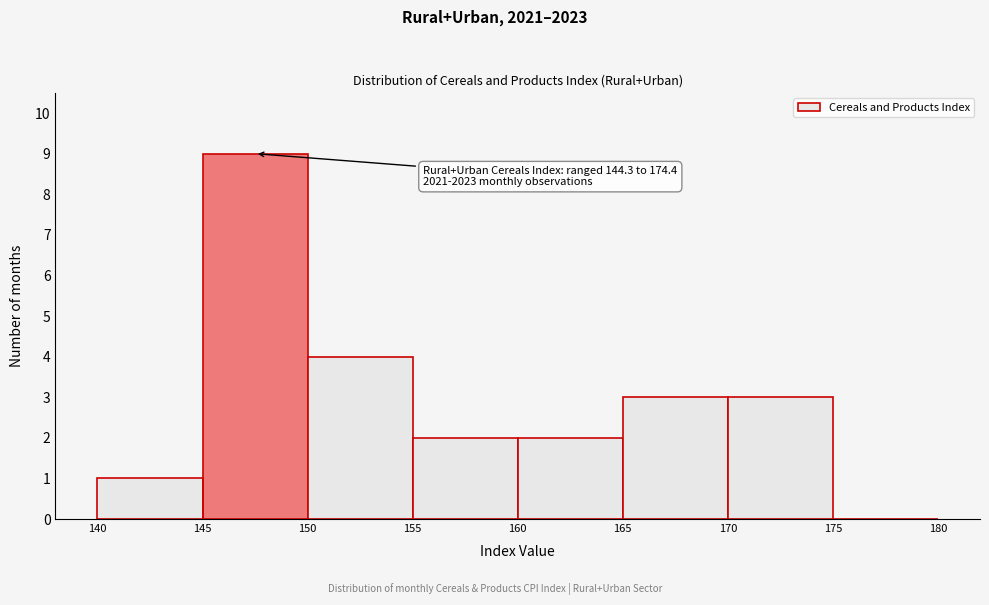

Over which range of the x-axis is the bar tallest?

145 to 150